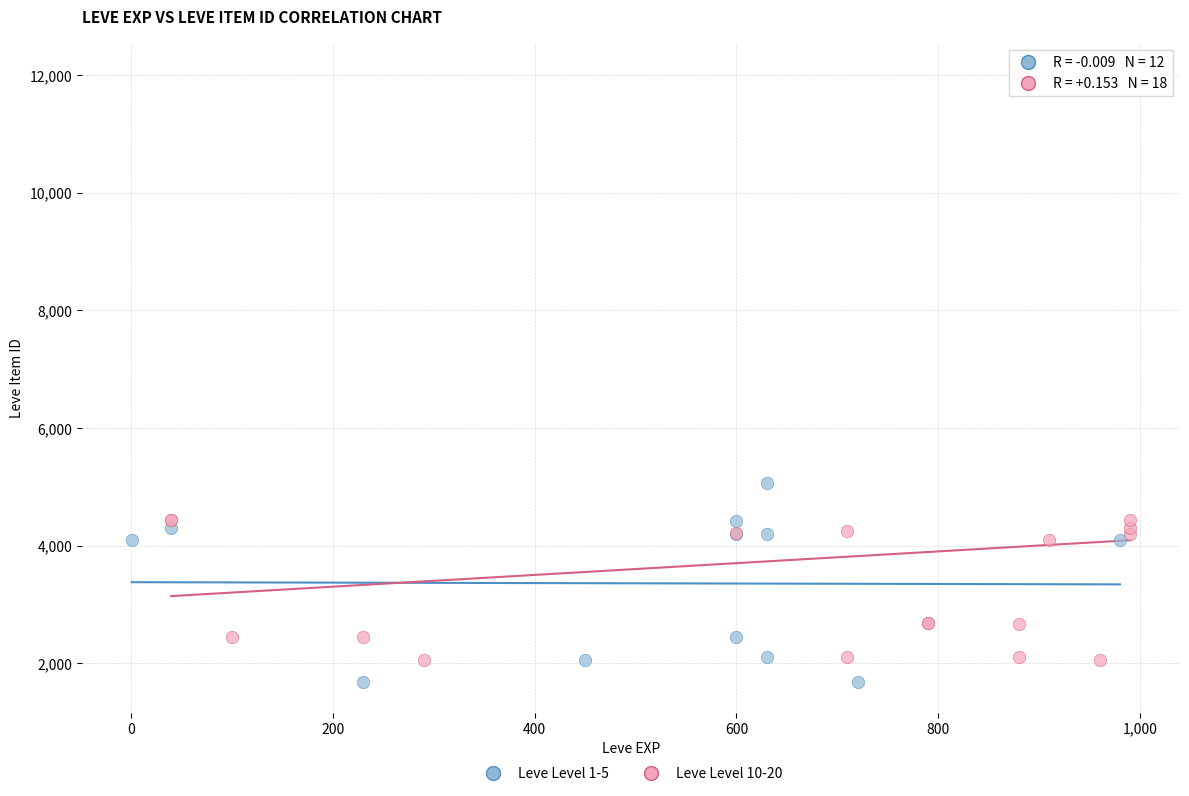

Which series contains the highest Y value?

Leve Level 10-20